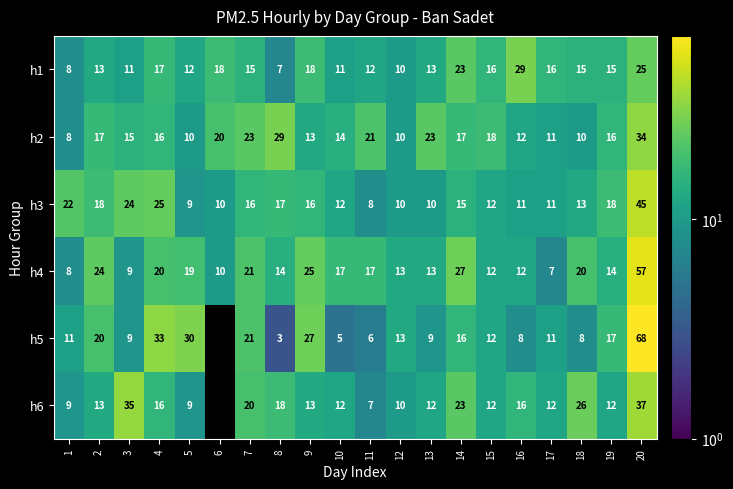

Between 9 and 2, which is larger?

9